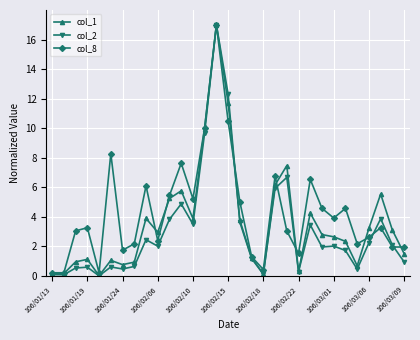

What is the greatest value displayed?

17.0